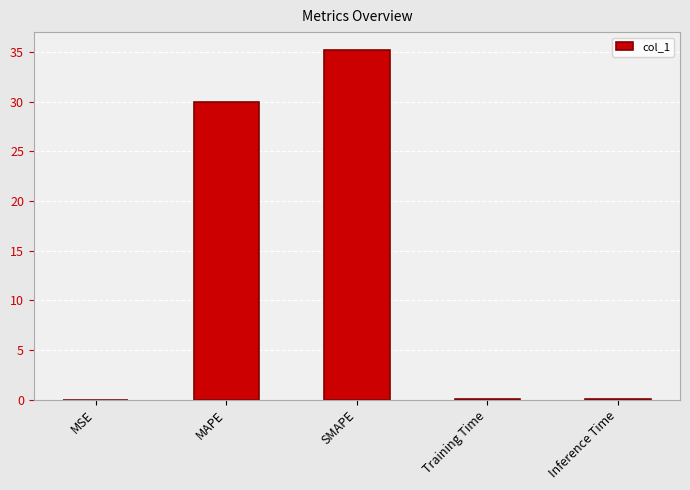

Between Inference Time and SMAPE, which is larger?

SMAPE